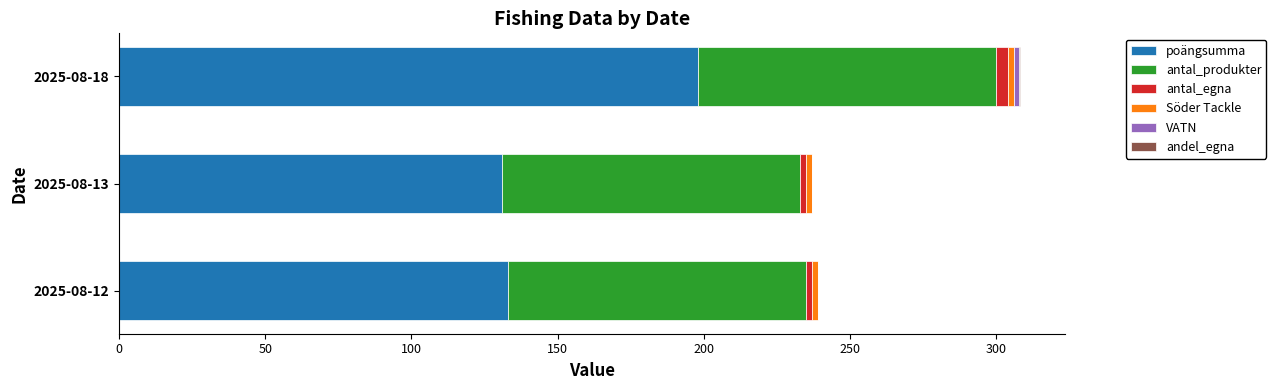

Is it true that poängsumma equals 201.6 at 2025-08-12?

False